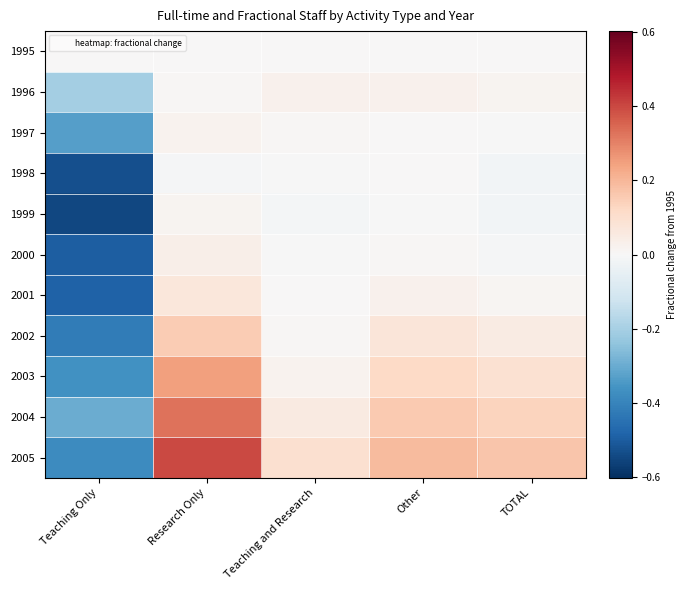

What is the total value across all series at Teaching and Research?

0.2